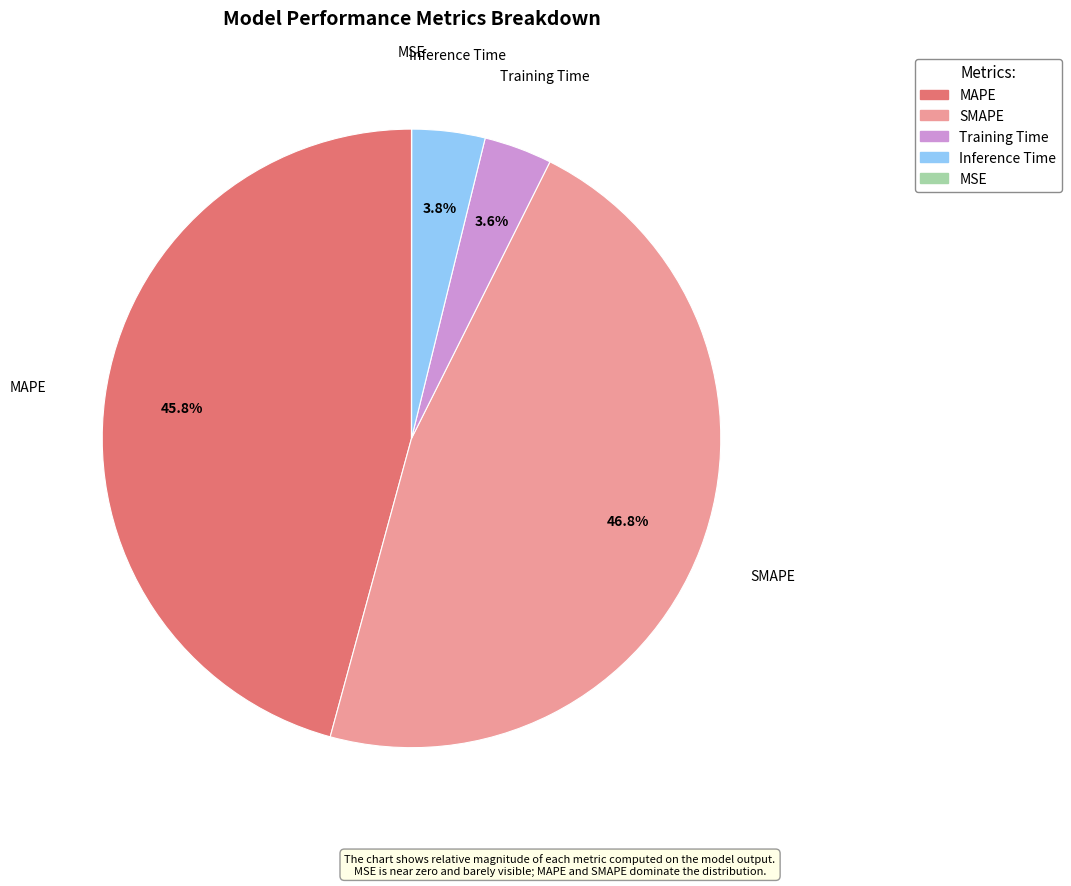

Does any single category account for the majority?

No